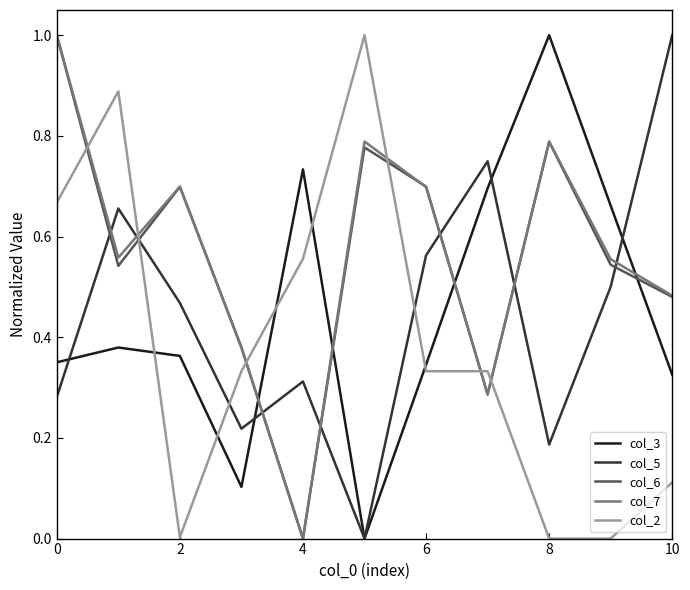

How many col_7 values are between 0 and 1?

11